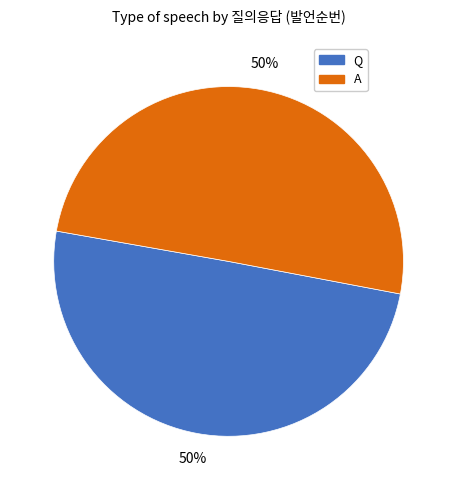

What is the ratio of the value at Q to the value at A?

1.0